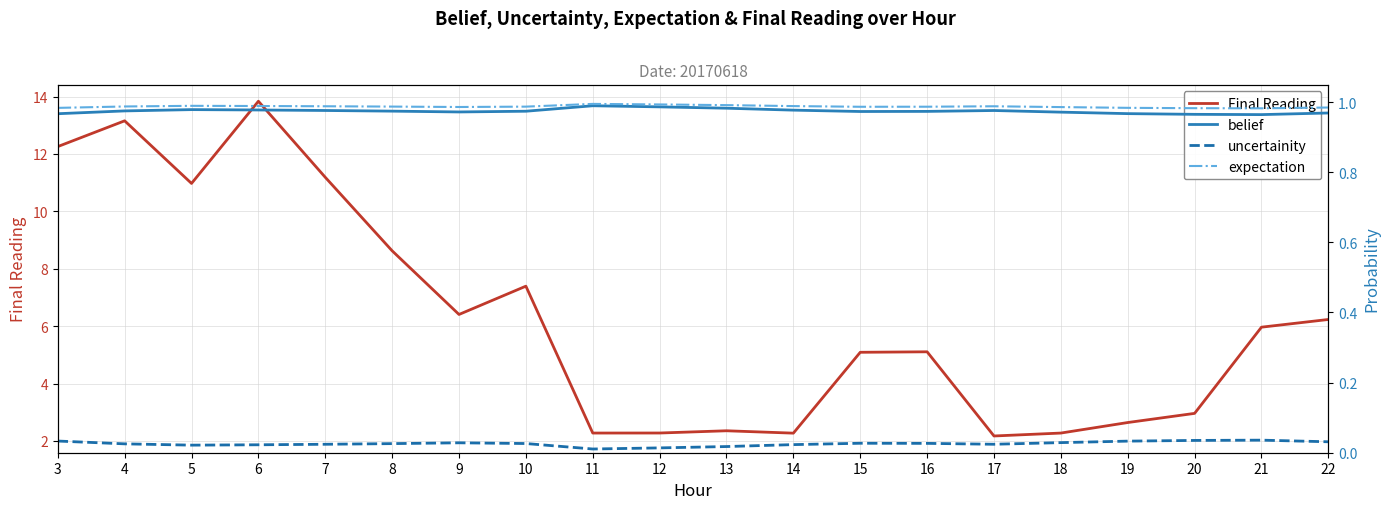

Is it true that expectation equals 1.8 at 7?

False